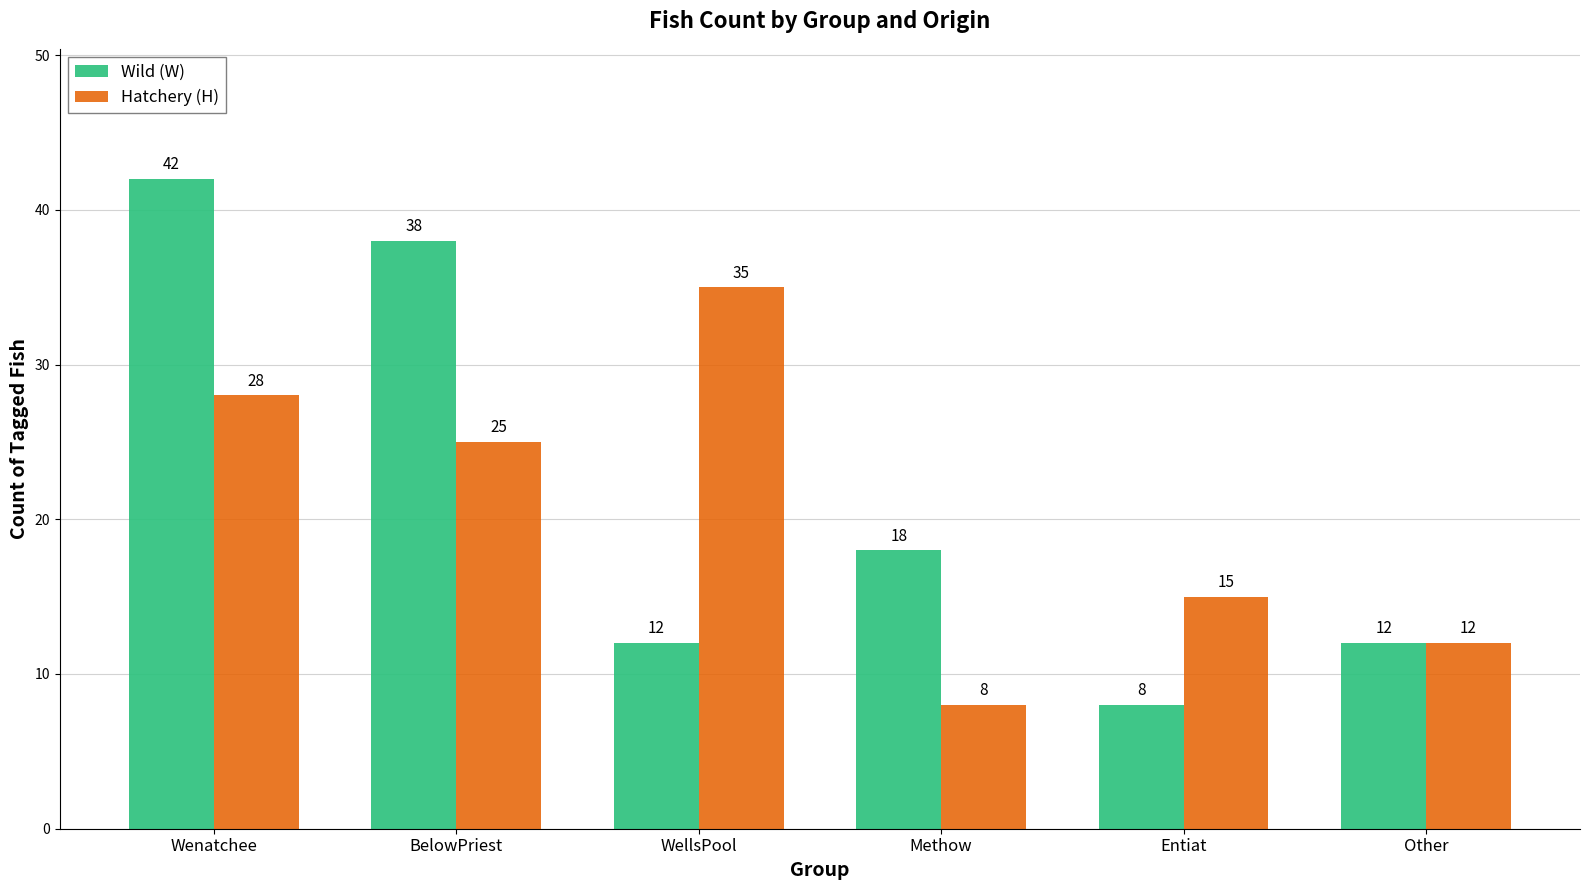

The value of Hatchery (H) at Methow is 8. True or false?

True